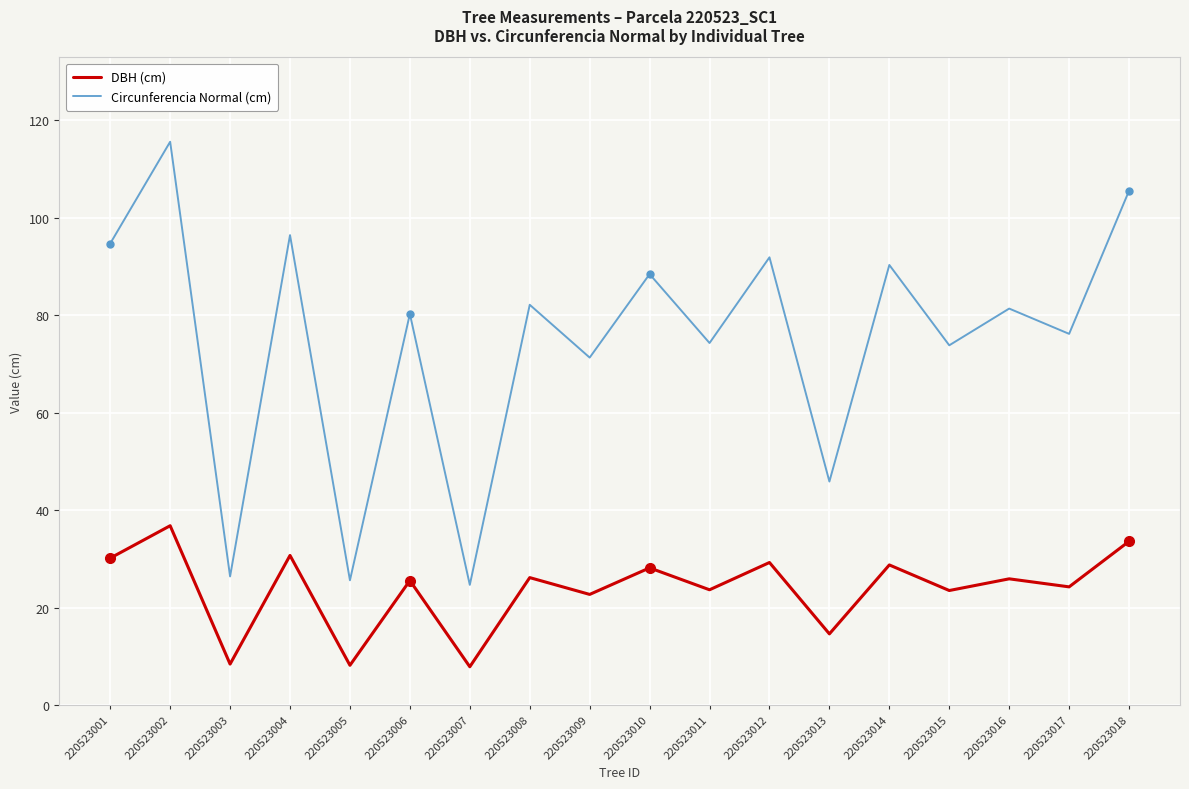

Count the number of data series in this chart.

2